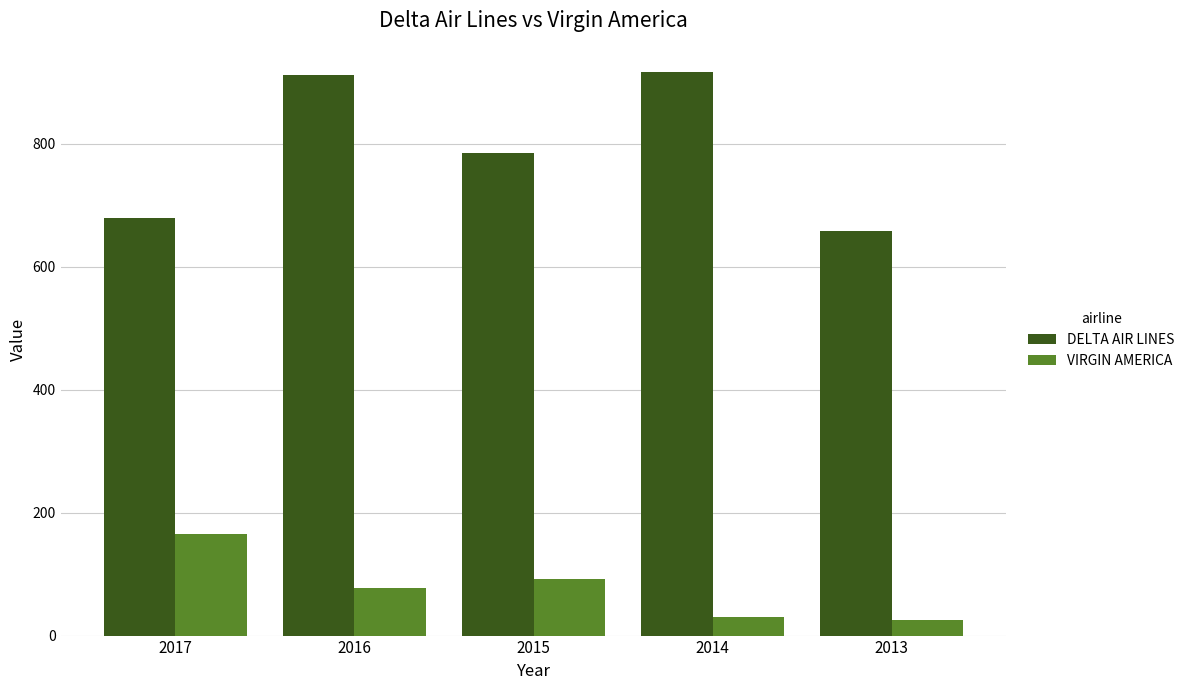

List the series in order of their overall mean, highest first.

DELTA AIR LINES, VIRGIN AMERICA